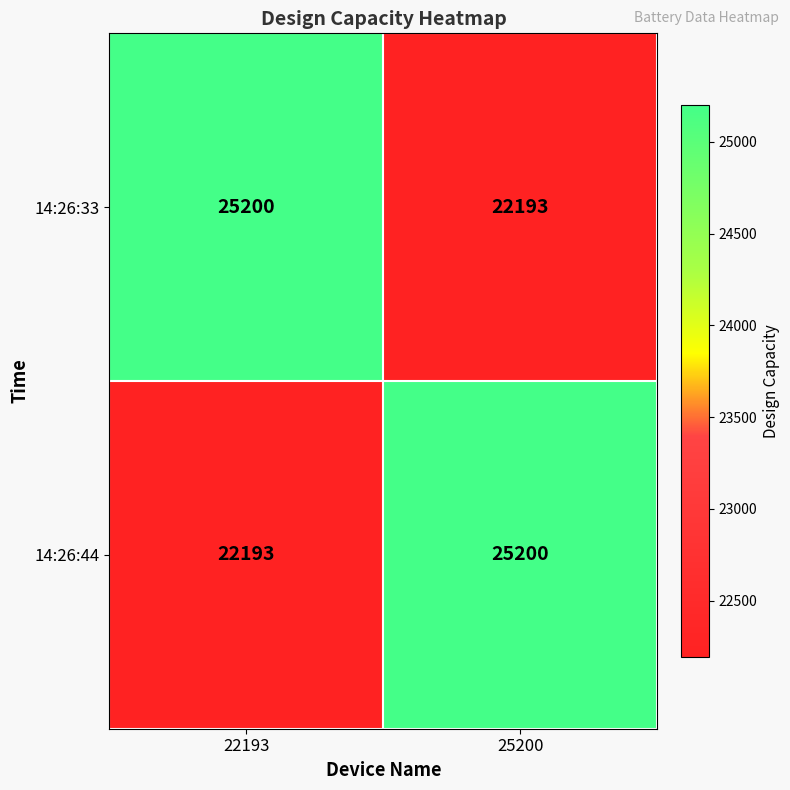

Reading right to left, what are all the values shown in this chart?

14:26:33: 25200=22193	22193=25200
14:26:44: 25200=25200	22193=22193